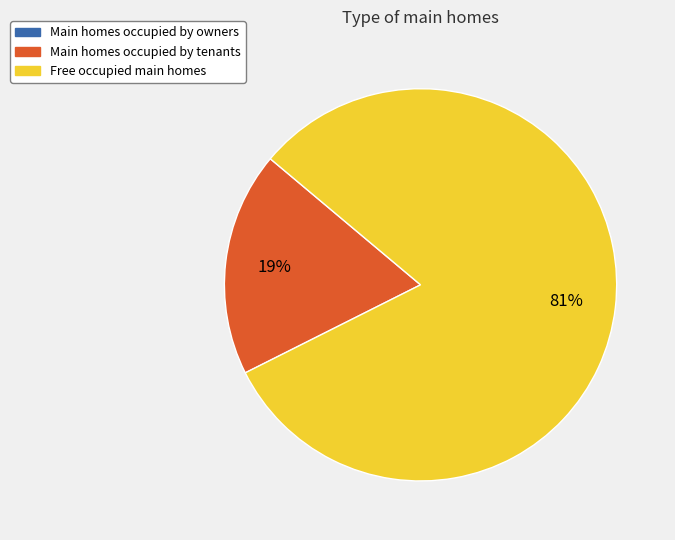

To the nearest percent, what is the average slice percentage?

33%